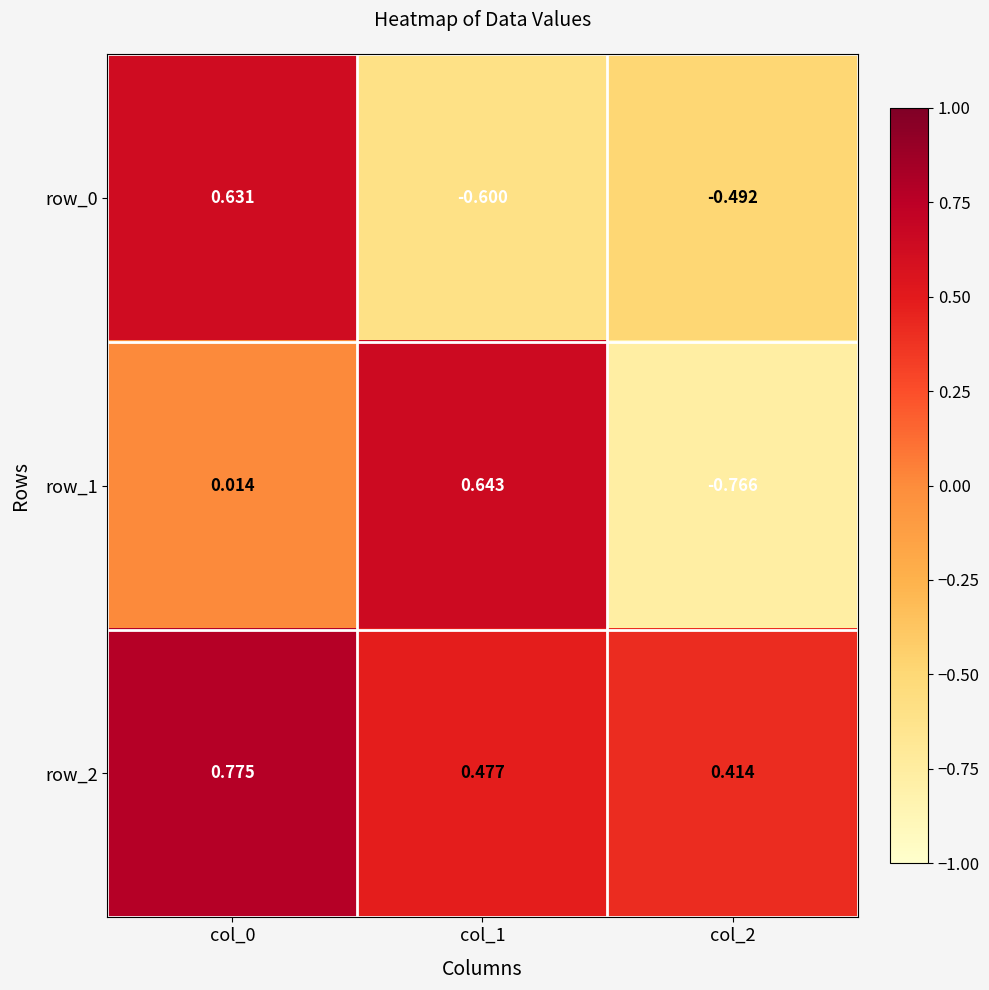

Is the value of row_1 at col_2 greater than the value of row_2 at col_1?

No